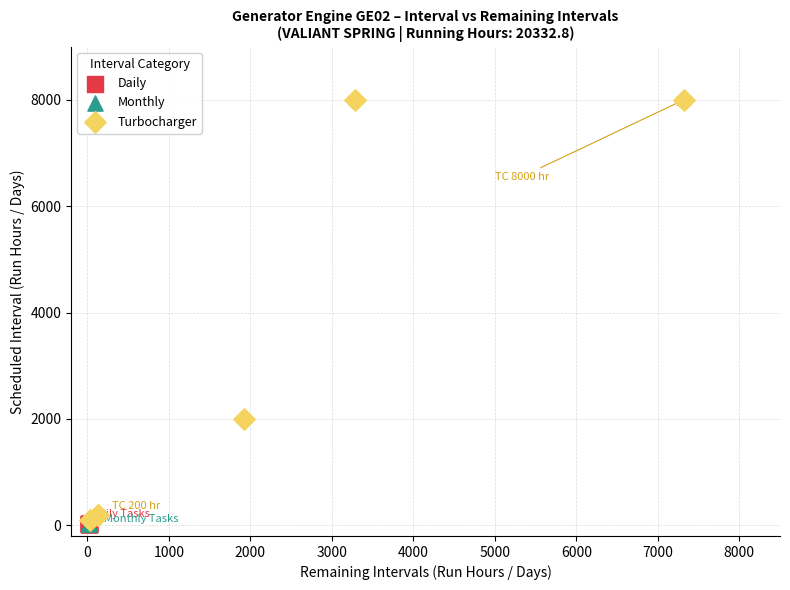

Which series reaches the maximum Y coordinate?

Turbocharger